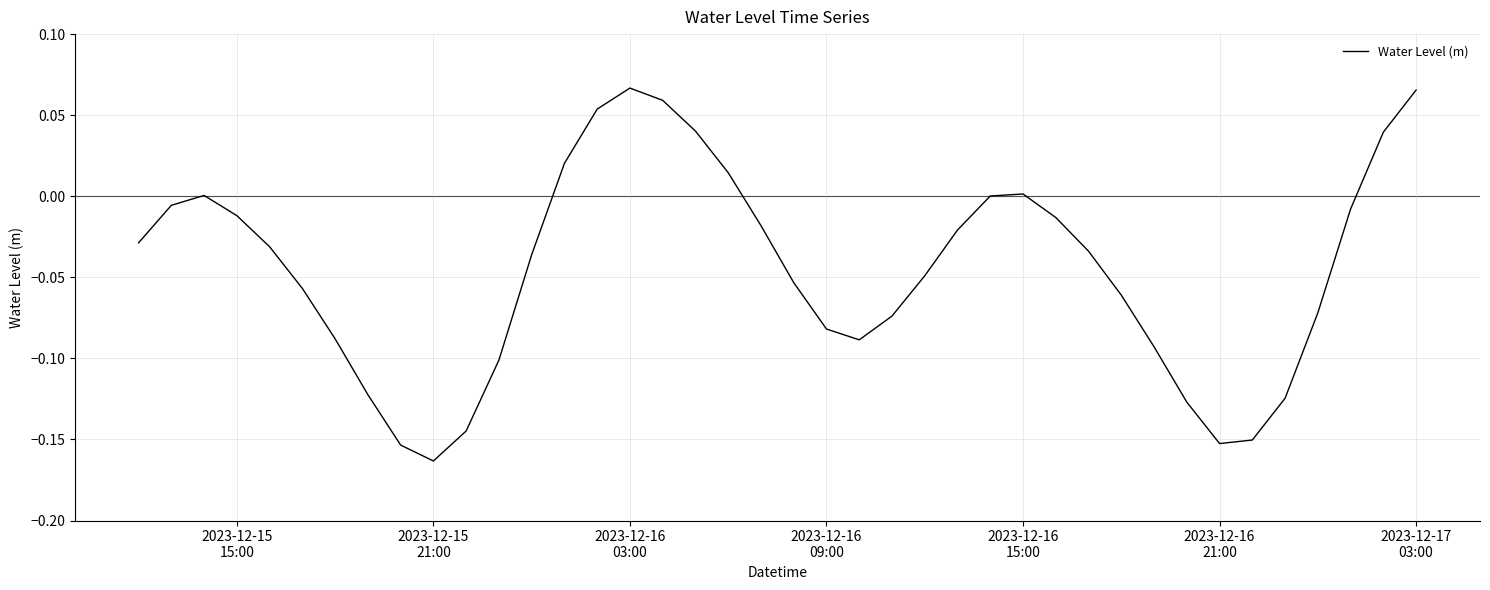

Does the chart have visible grid lines?

Yes